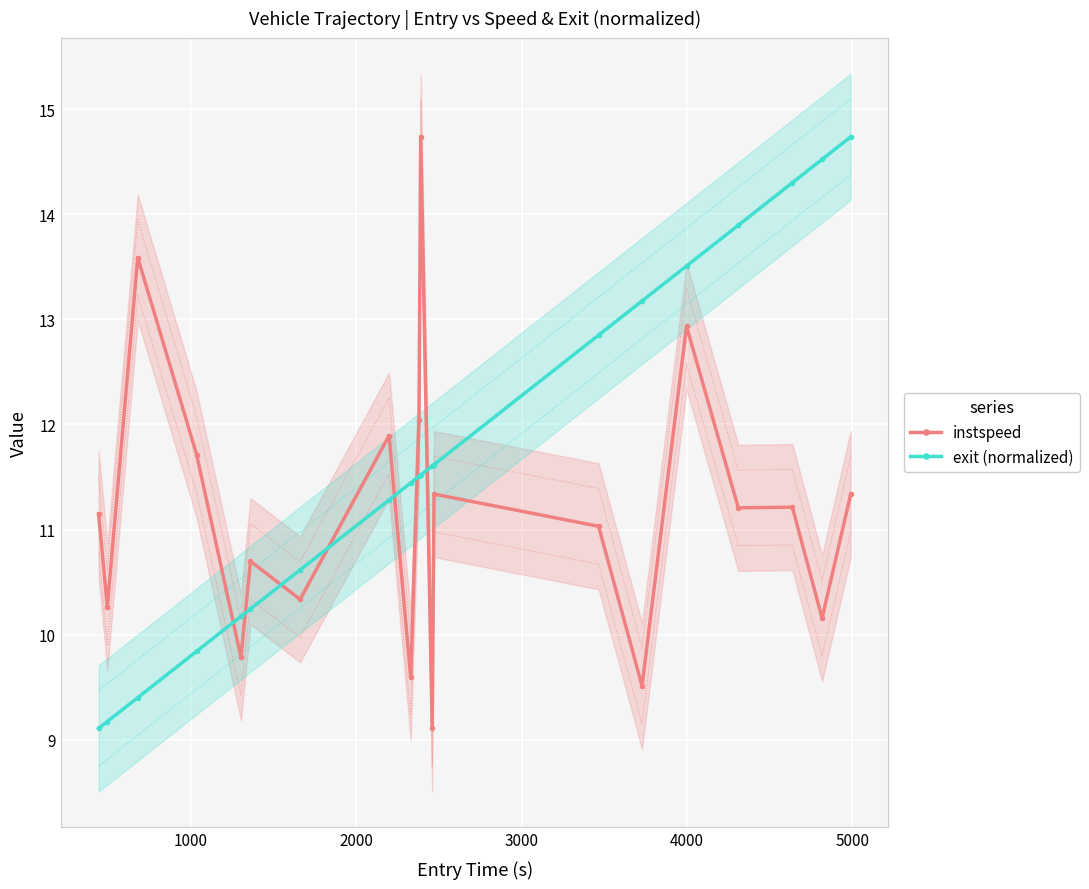

True or false: exit (normalized) has a value of 15.1 at 10.

False